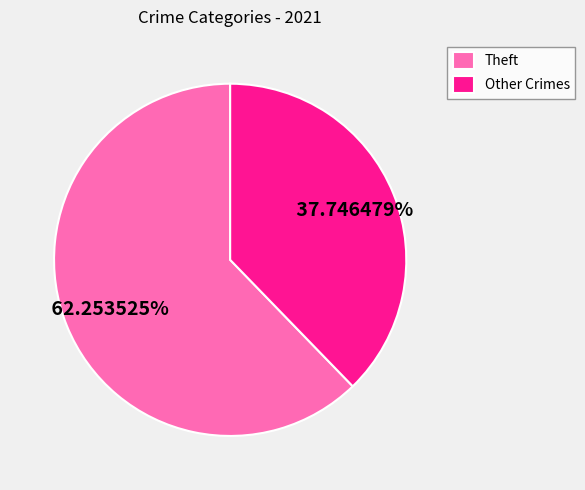

What is the ratio of the value at Other Crimes to the value at Theft?

0.6